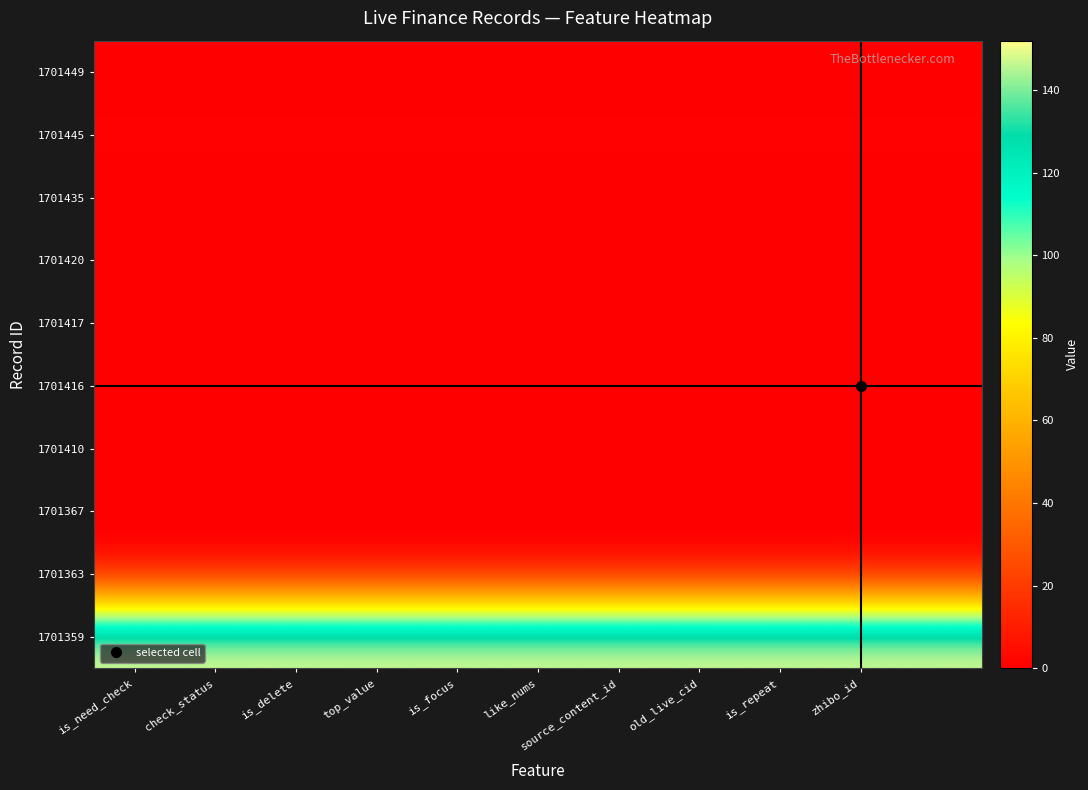

List the series in order of their peak value, highest first.

1701359, 1701445, 1701449, 1701435, 1701420, 1701417, 1701416, 1701410, 1701367, 1701363